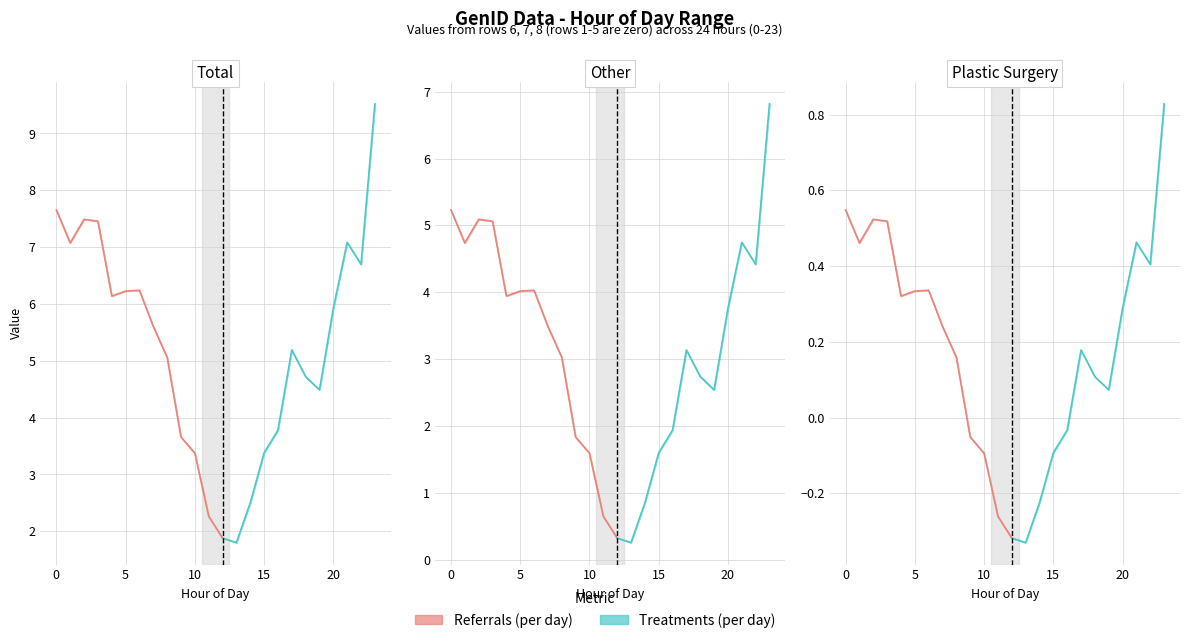

At which category is the sum across all series the highest?

23